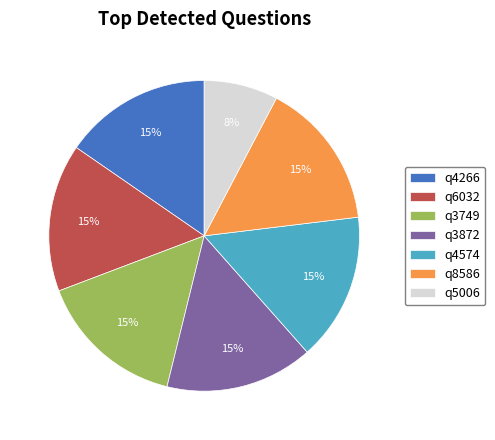

Which slice is the smallest?

q5006